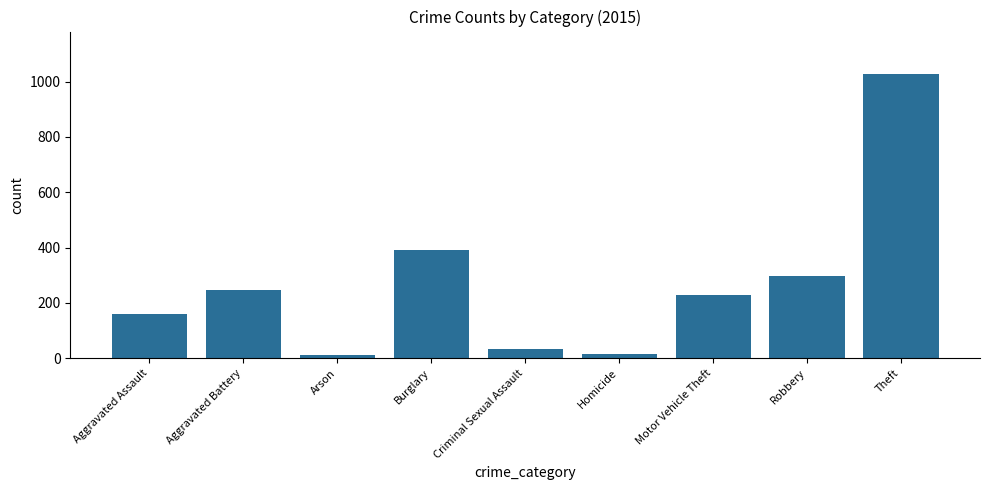

Where does the data first go above 228?

Aggravated Battery